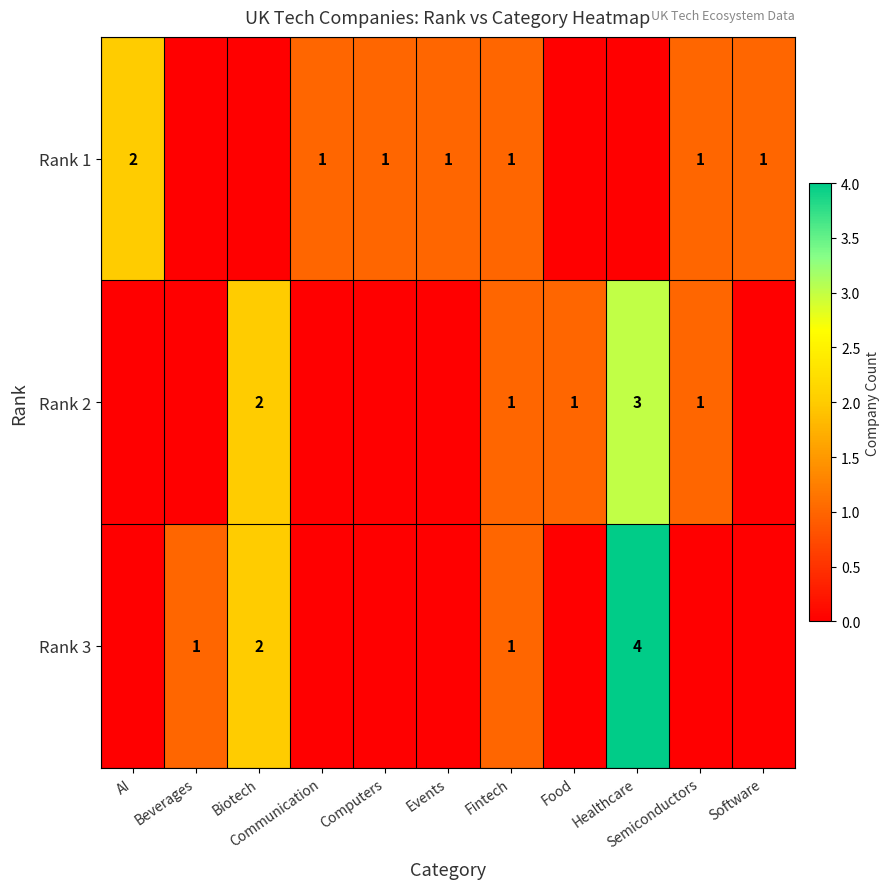

At which category does the chart reach its minimum across all series?

Beverages